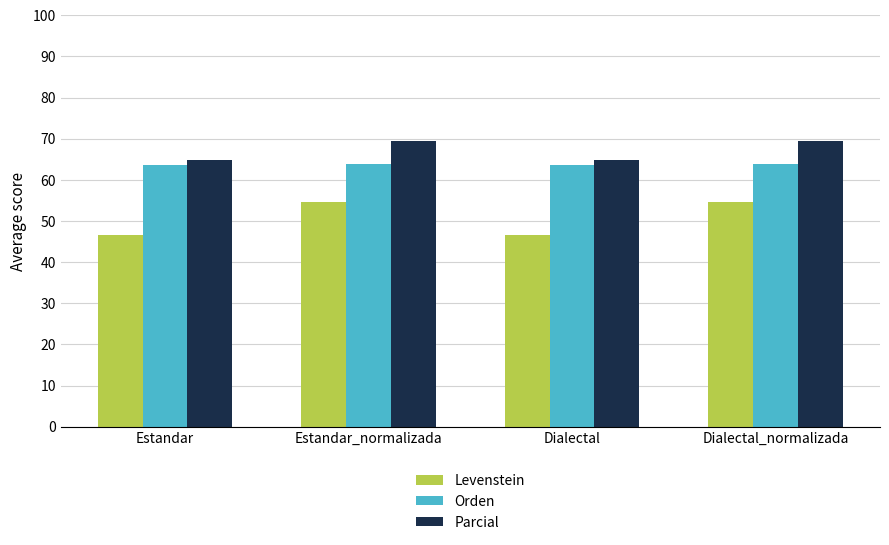

What is the minimum value for Orden?

63.6